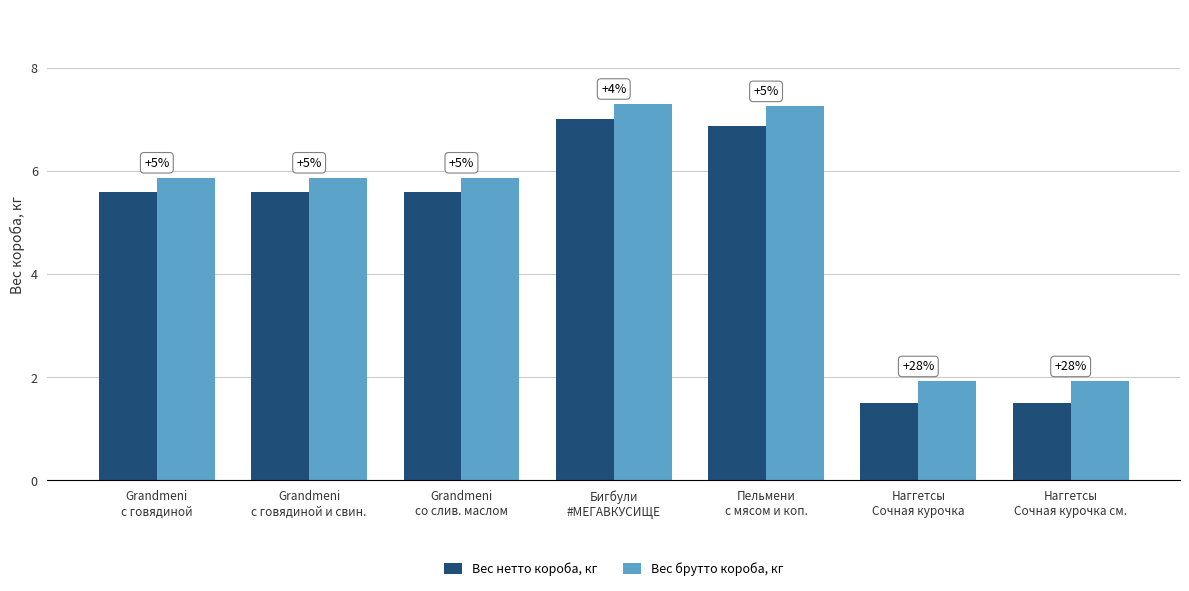

How many bars are there in each group?

2